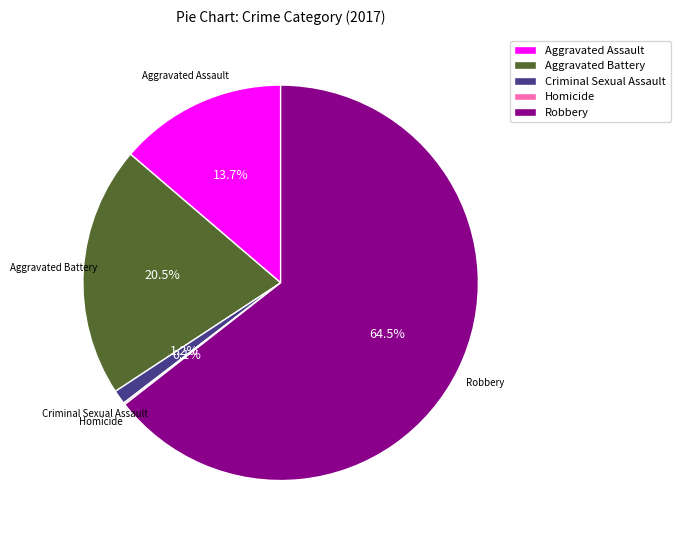

Which category has the biggest portion of the pie?

Robbery